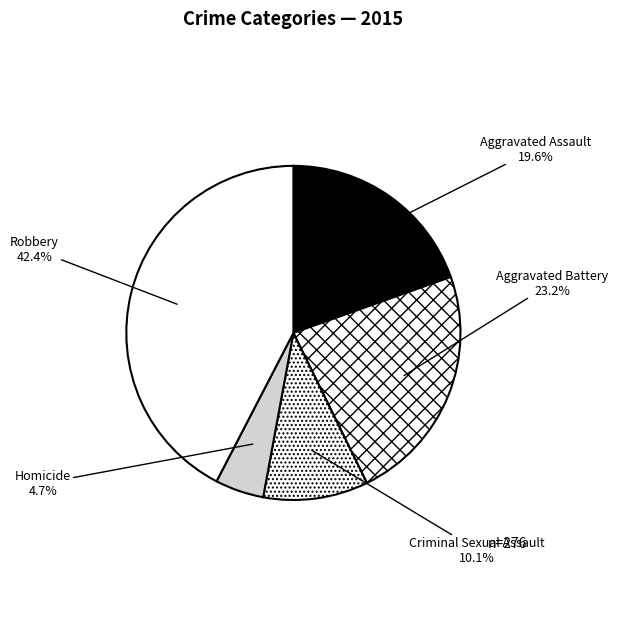

To the nearest percent, what is the difference between the largest and smallest slice percentages?

38%